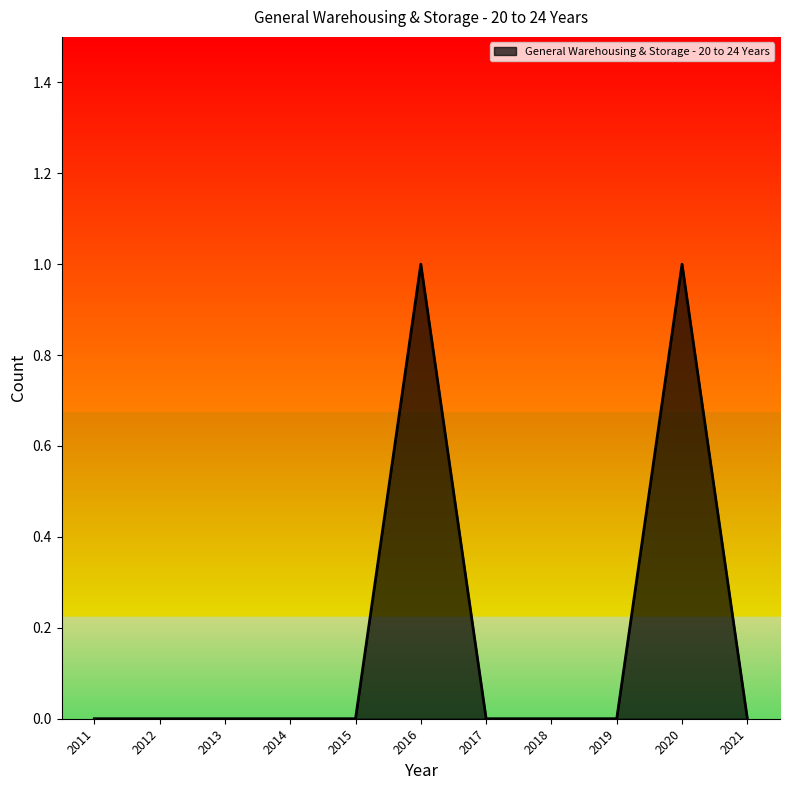

What is the change in value from 2013 to 2016?

+1